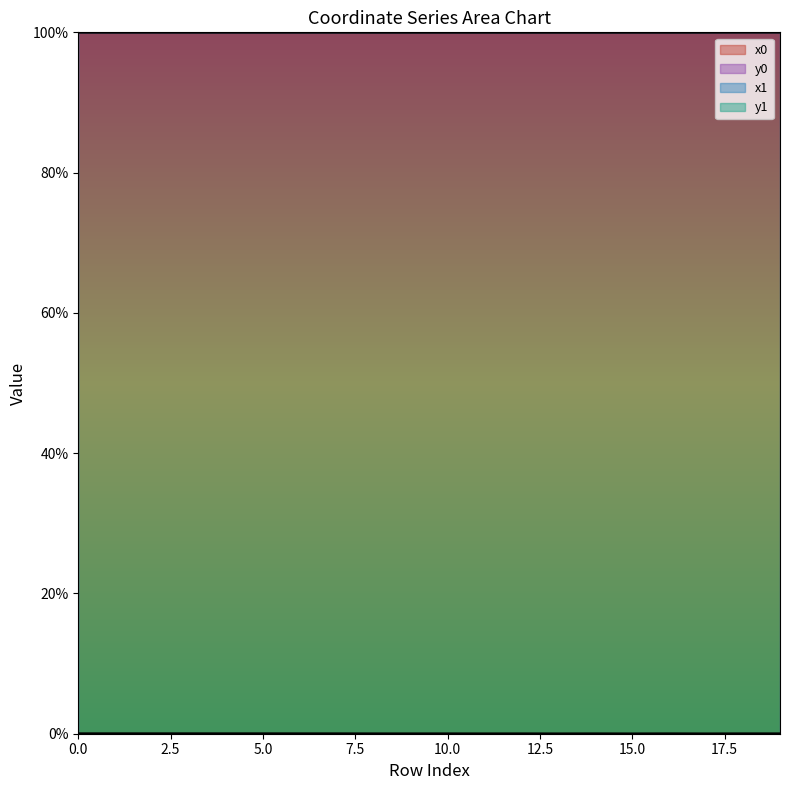

Rank the categories by y0 value from highest to lowest.

3, 5, 0, 1, 2, 4, 6, 7, 16, 18, 19, 10, 12, 14, 8, 9, 11, 13, 17, 15